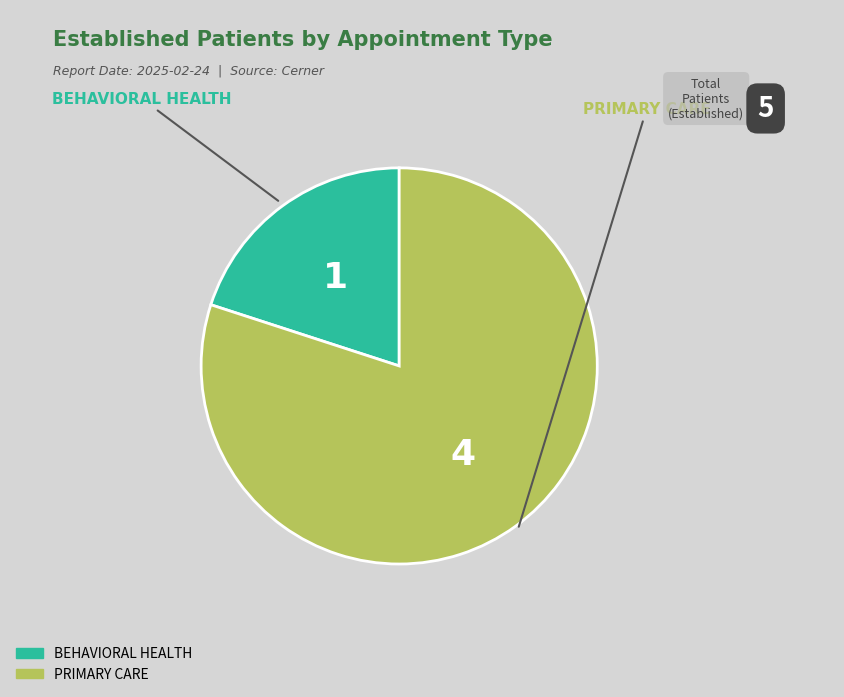

True or false: BEHAVIORAL HEALTH accounts for 20% of the total.

True